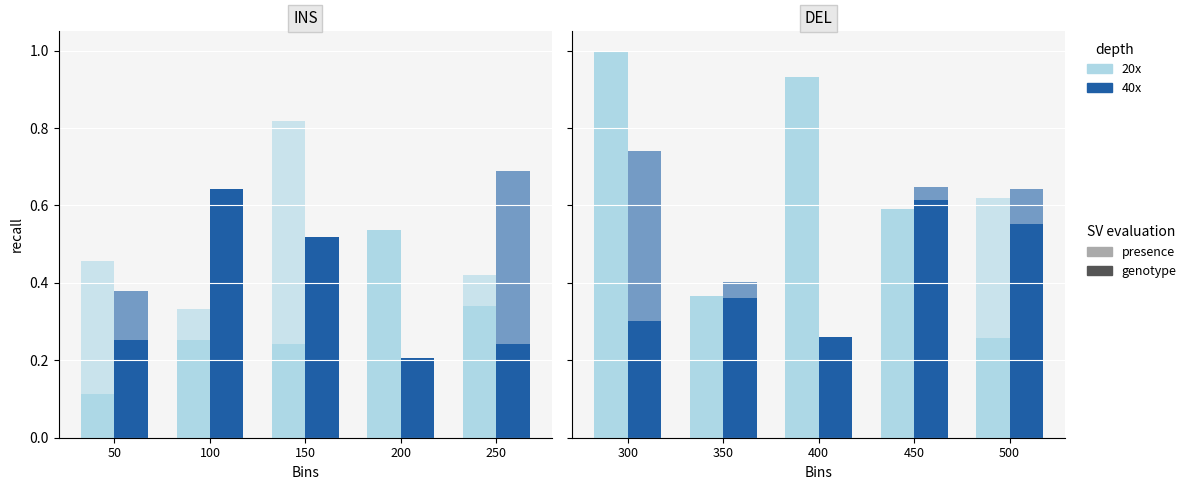

How many series are shown in this chart?

4